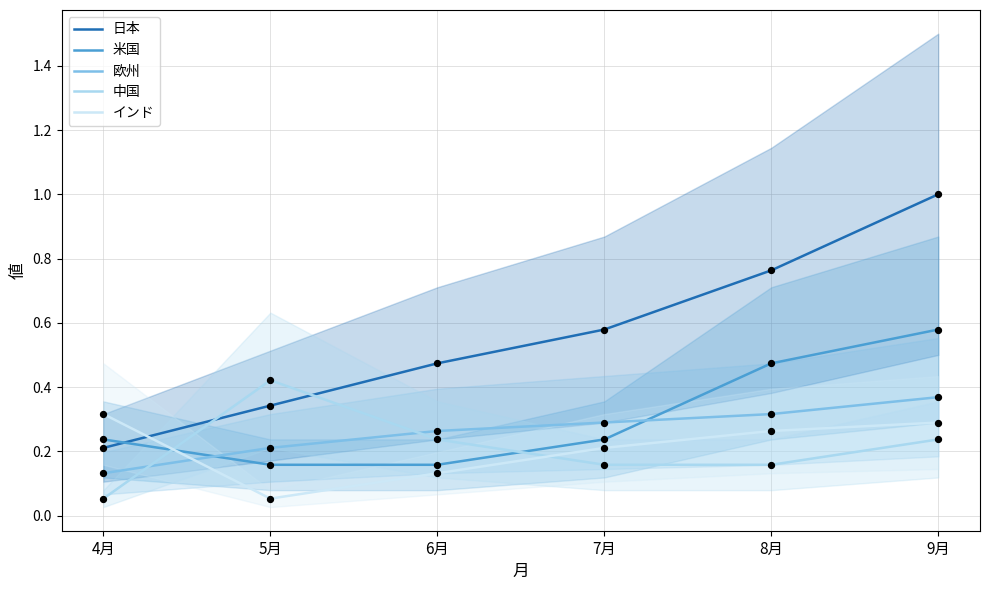

Which series contains the lowest Y value?

中国